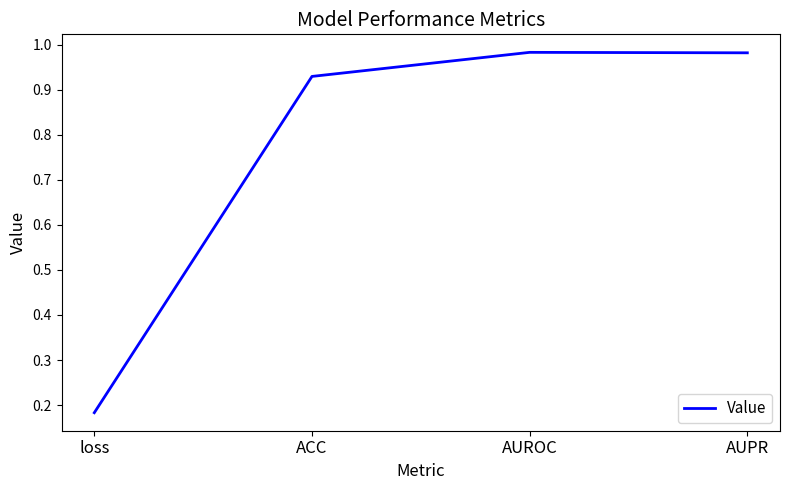

How many series are shown in this chart?

1